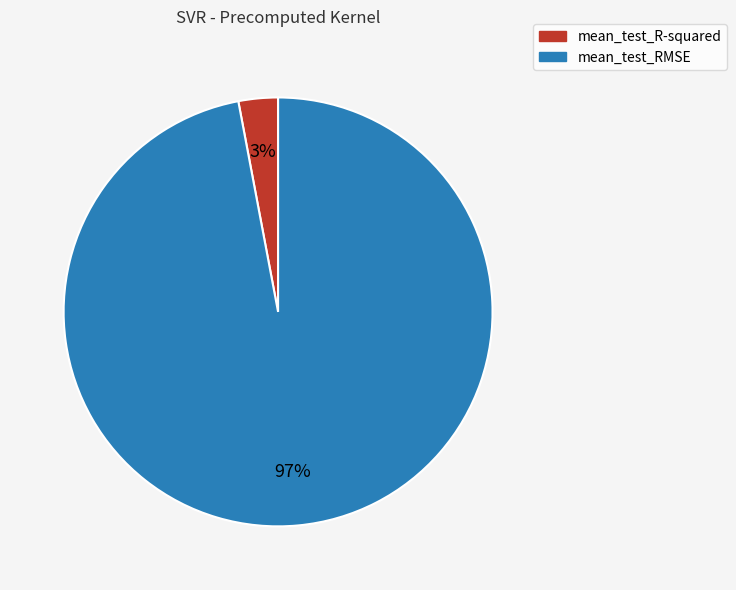

What is the smallest slice in the pie chart?

mean_test_R-squared